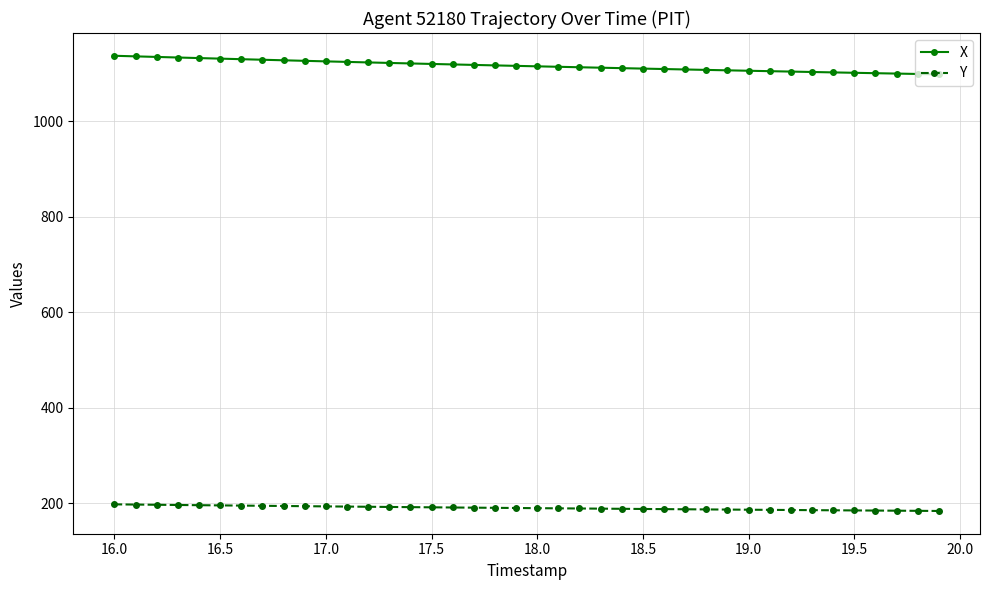

What is the value of the X point at the 12th from the left?

1123.9